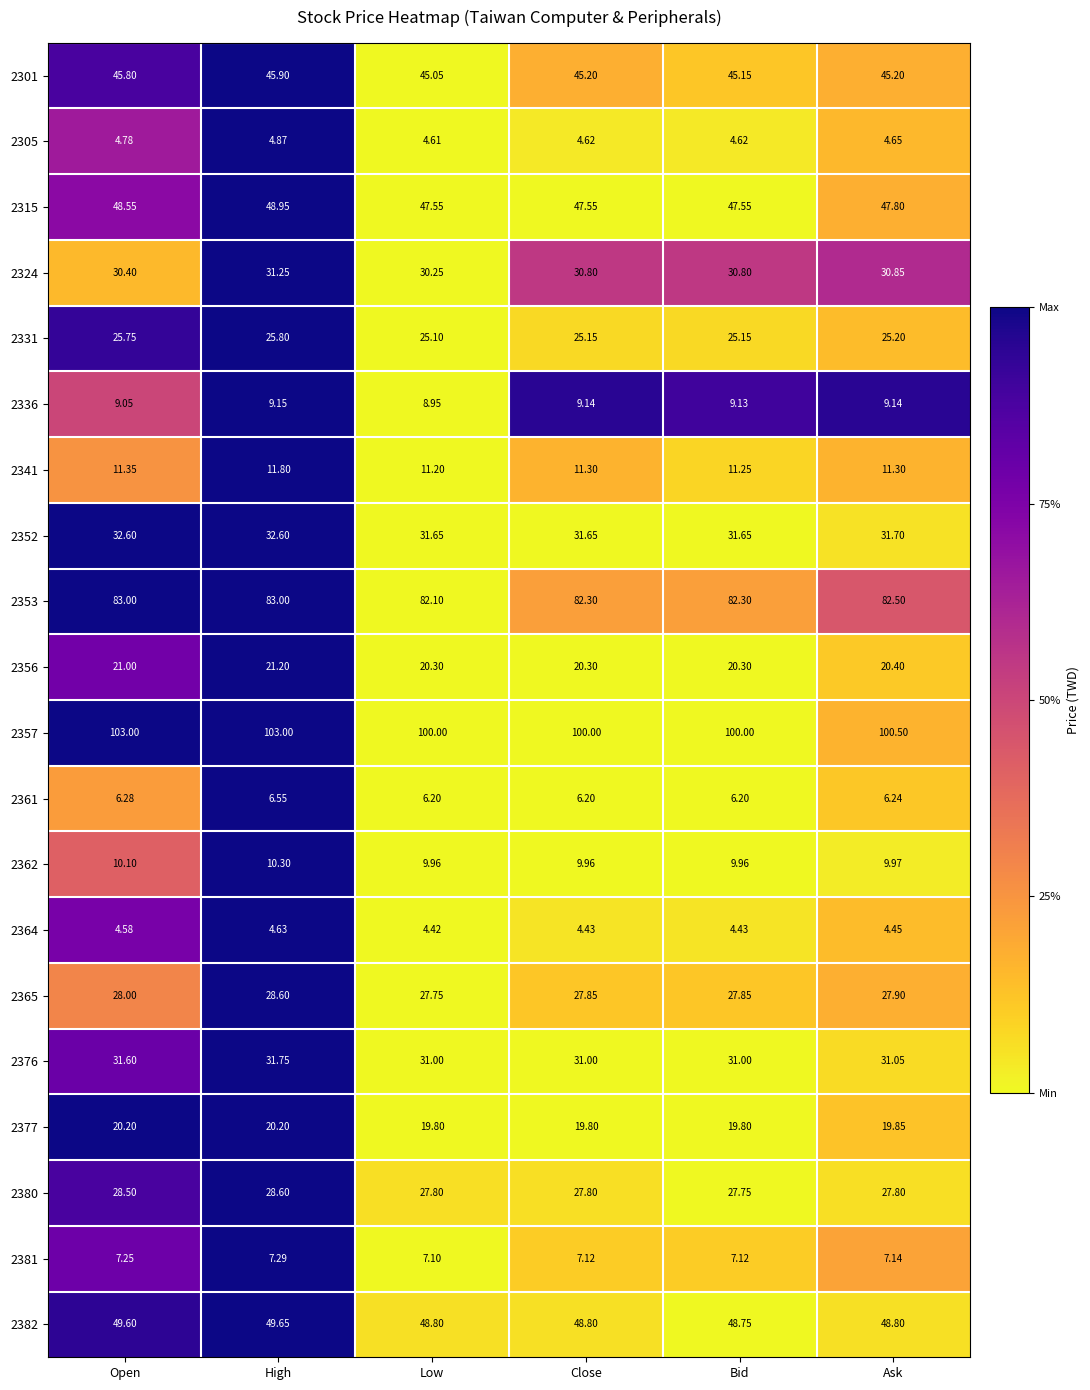

What is the total value across all series at High?

605.1